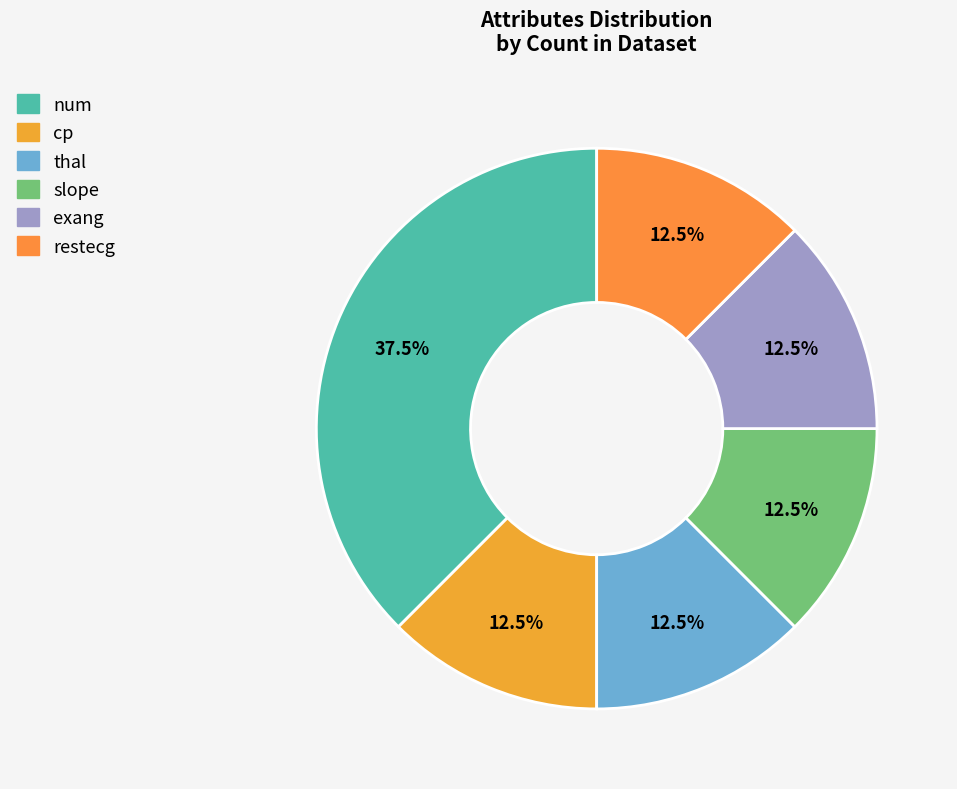

Combined, do exang and slope account for over 50%?

No